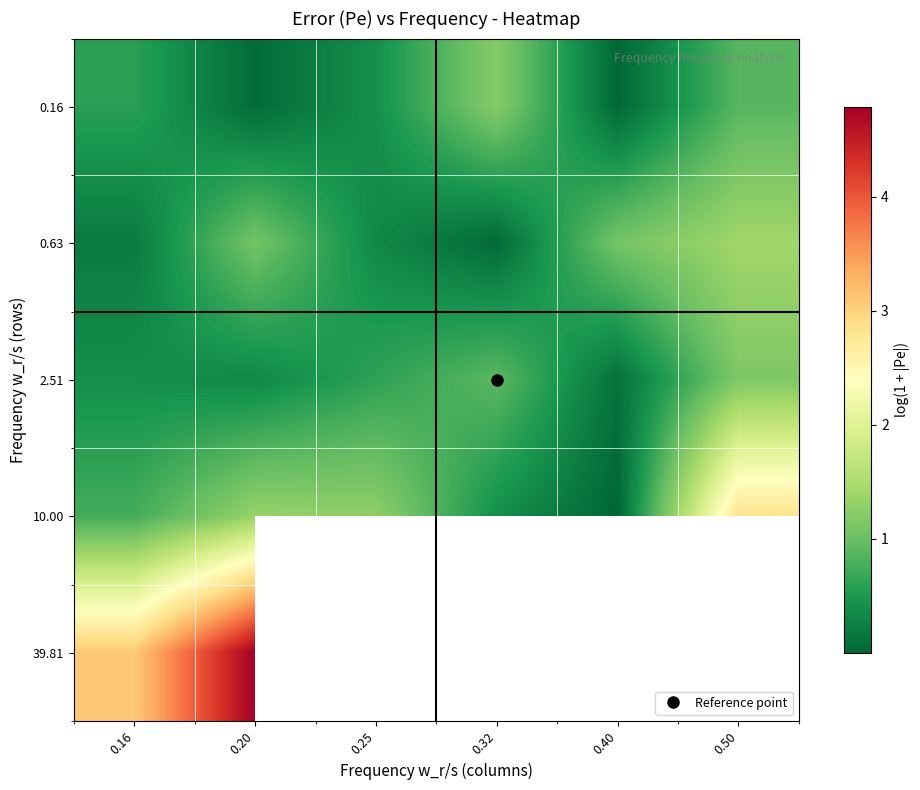

Which category has the highest value in the 0.63 series?

0.50